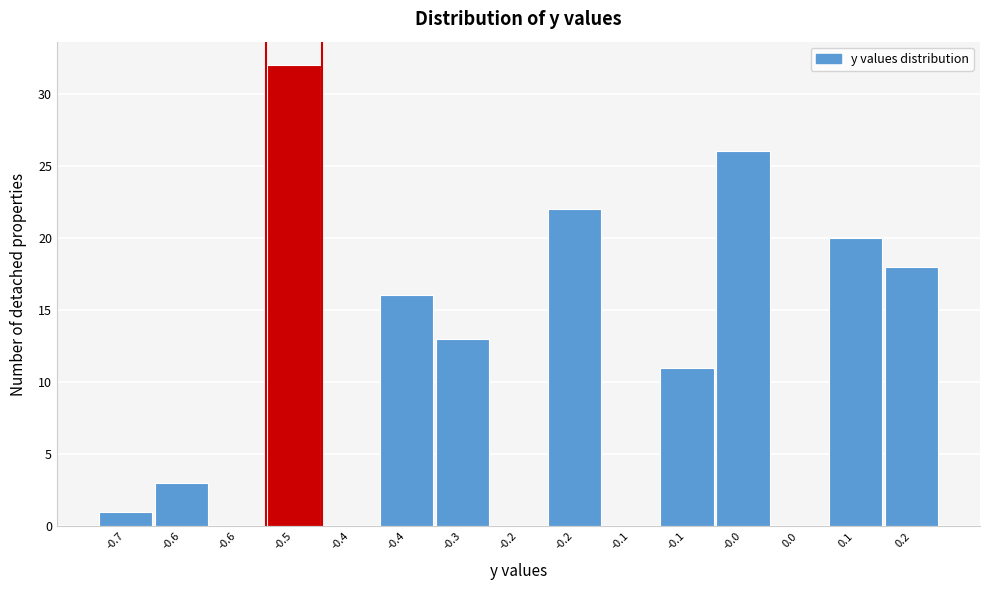

Are the bars horizontal?

No